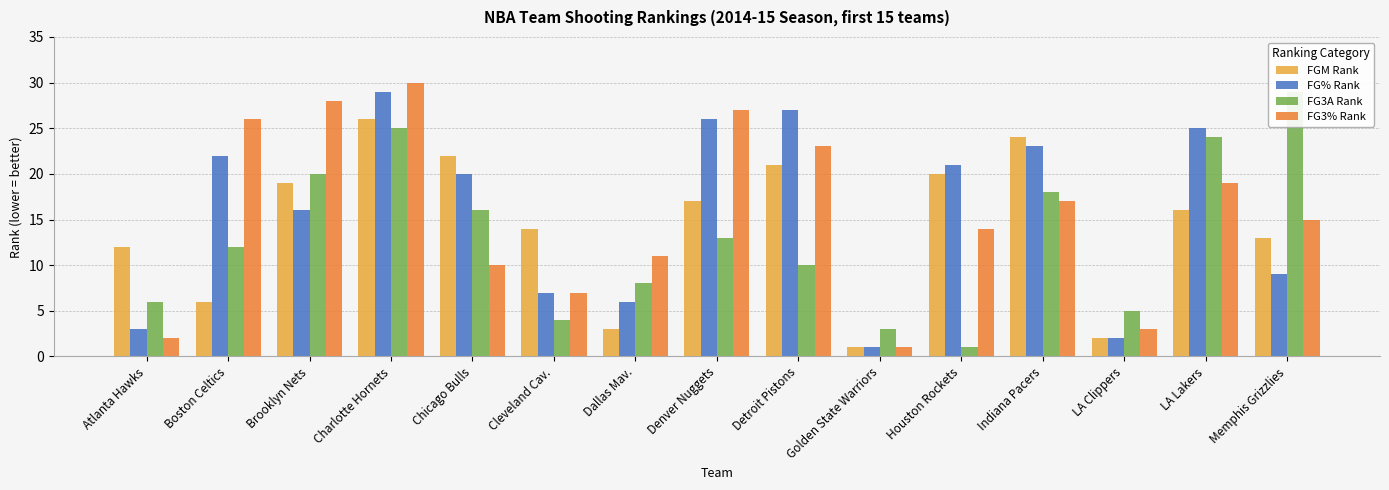

What is the difference between the second highest and minimum values in the FG% Rank series?

26